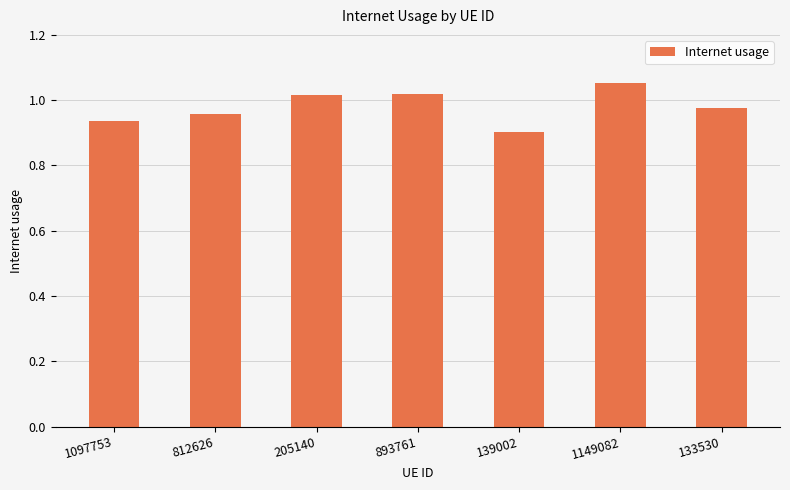

At which category does the chart reach its peak across all series?

1149082